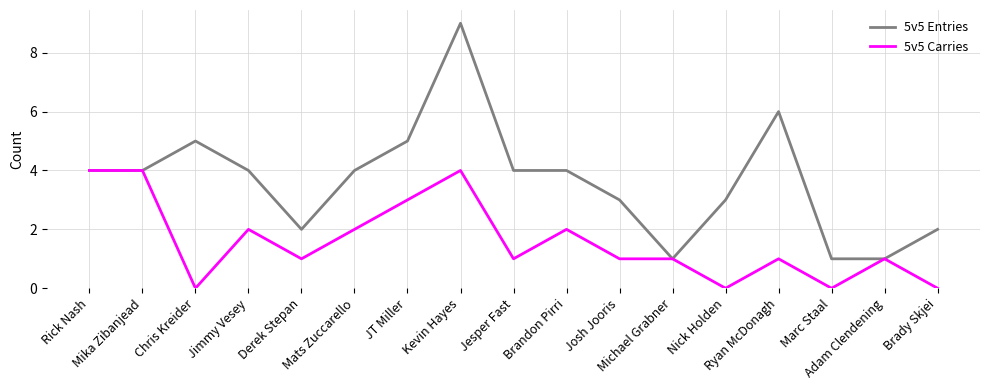

At how many categories does at least one series exceed 8?

1